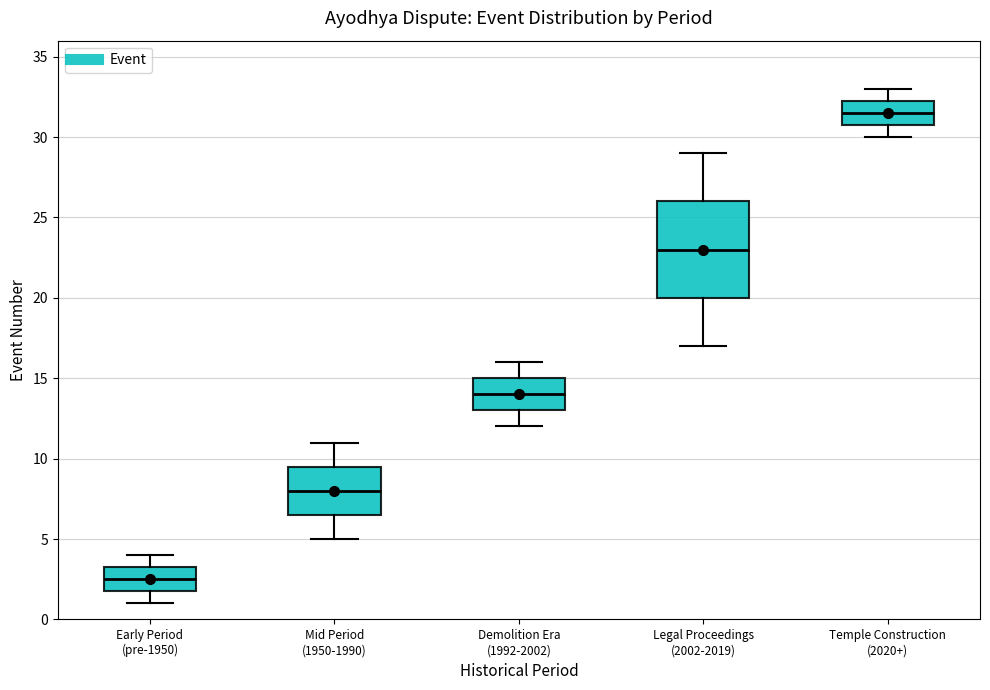

Reading left to right, transcribe this box plot: for each box, give where its median line is, the range the box spans, and where its two whiskers end, as read against the y-axis. The values are not printed on the chart, so give them approximately, as read against the axis.

Early Period (pre-1950): median 2.5, box 2.0 to 3.5, whiskers 1.0 to 4.0
Mid Period (1950-1990): median 8.0, box 6.5 to 9.5, whiskers 5.0 to 11.0
Demolition Era (1992-2002): median 14.0, box 13.0 to 15.0, whiskers 12.0 to 16.0
Legal Proceedings (2002-2019): median 23.0, box 20.0 to 26.0, whiskers 17.0 to 29.0
Temple Construction (2020+): median 31.5, box 31.0 to 32.5, whiskers 30.0 to 33.0